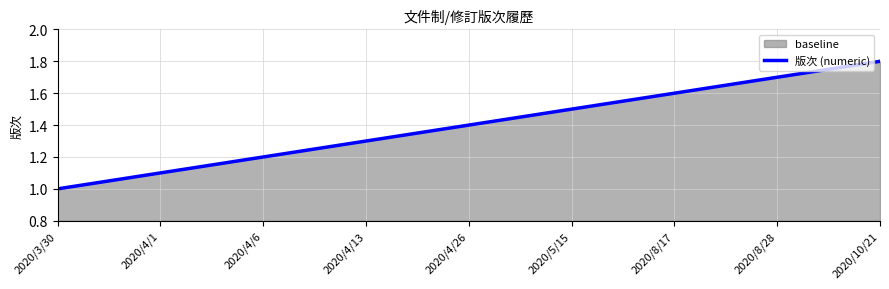

At how many categories does at least one series exceed 1?

8